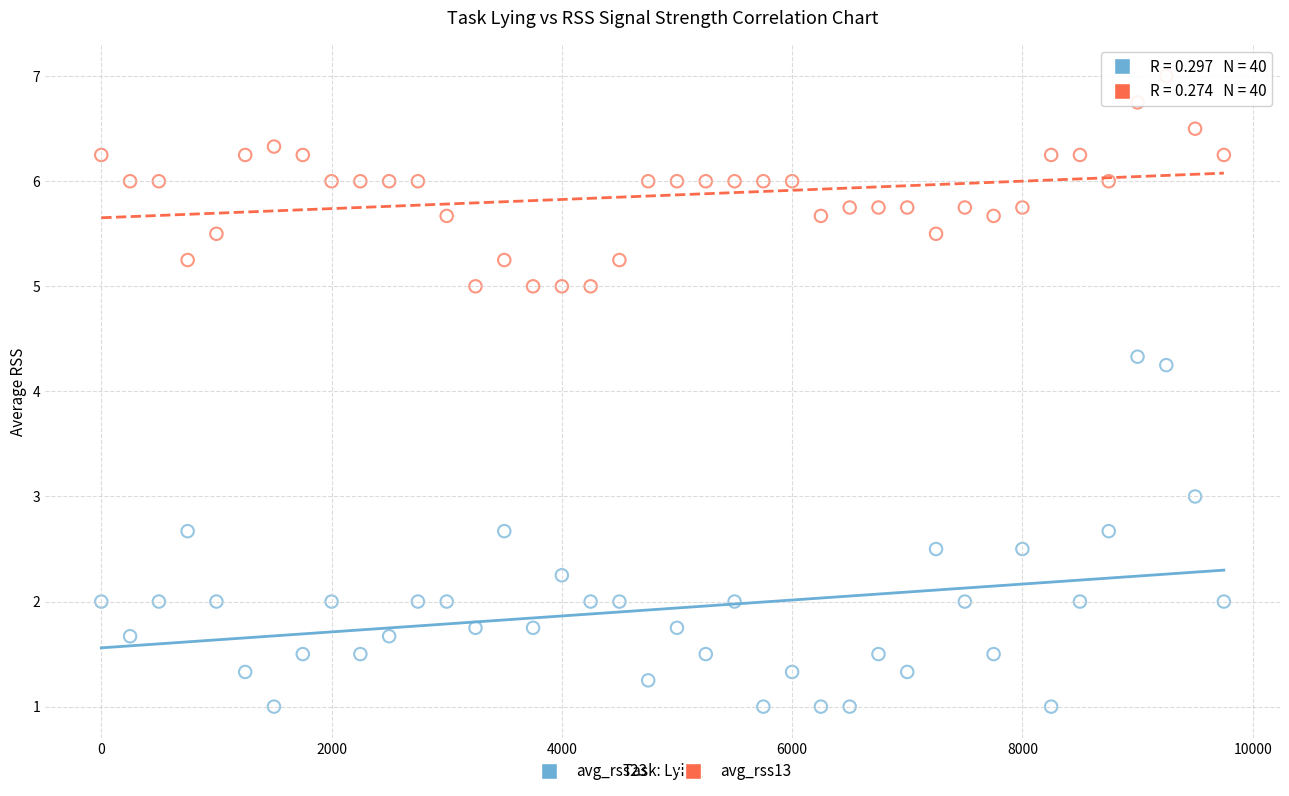

Which series contains the lowest Y value?

avg_rss23